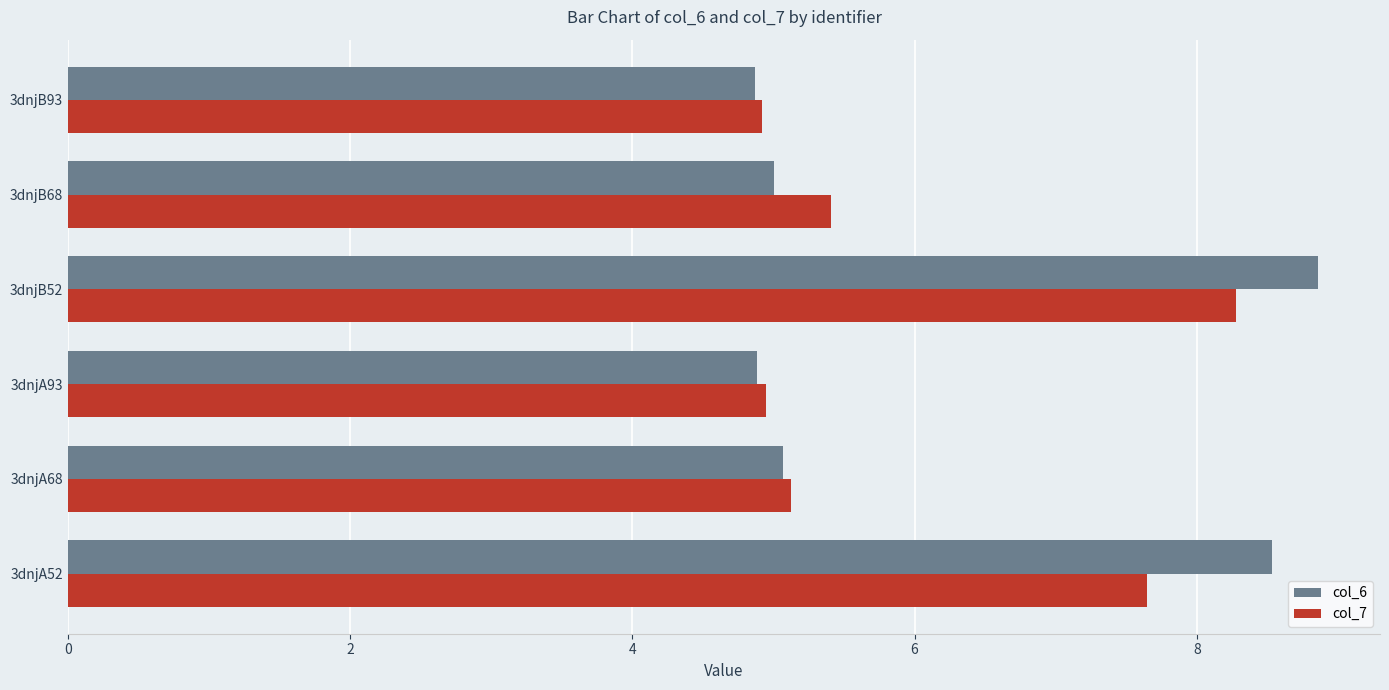

Rank the series by their average value, from lowest to highest.

col_7, col_6